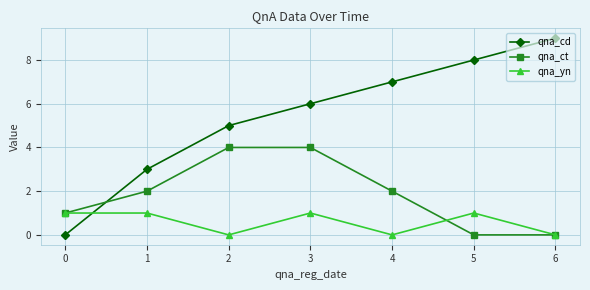

What is the spread (max minus min) of values at 5?

8